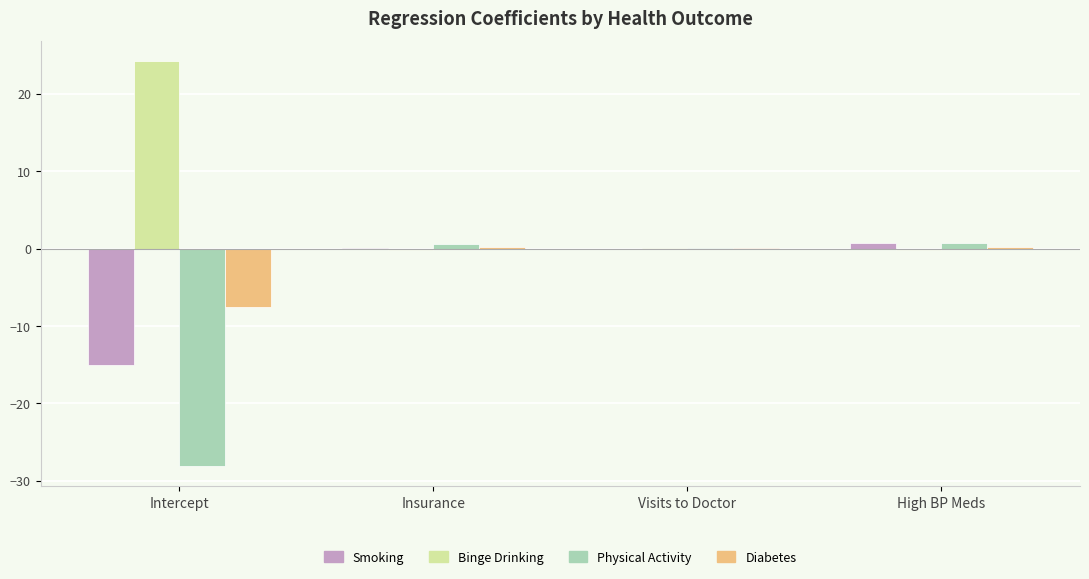

Which series has the largest range (max minus min)?

Physical Activity